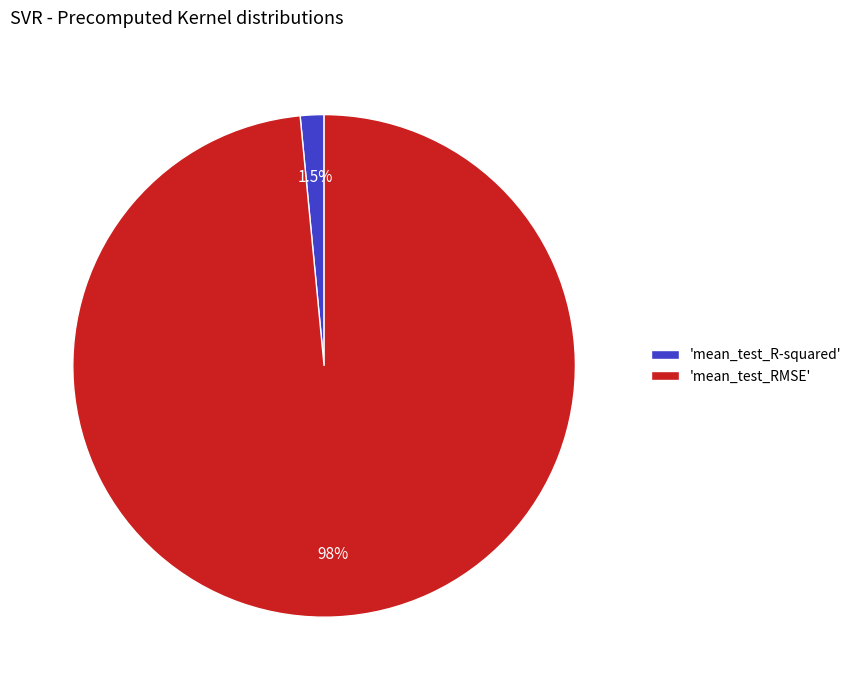

Does any single category account for the majority?

Yes